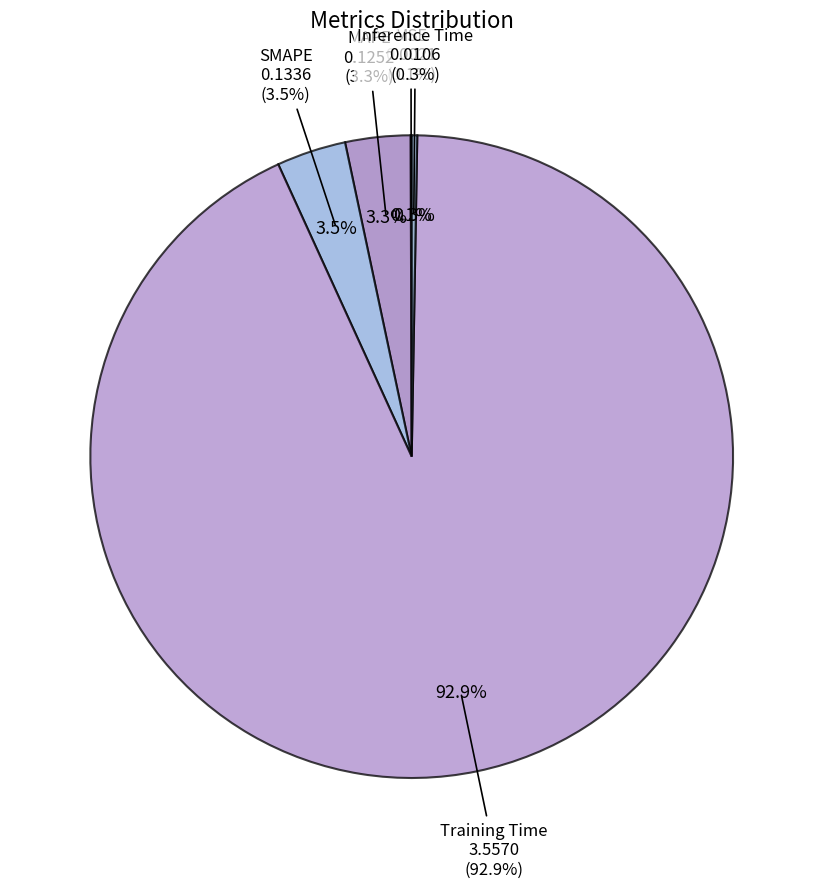

The SMAPE slice represents 1% of the pie. True or false?

False